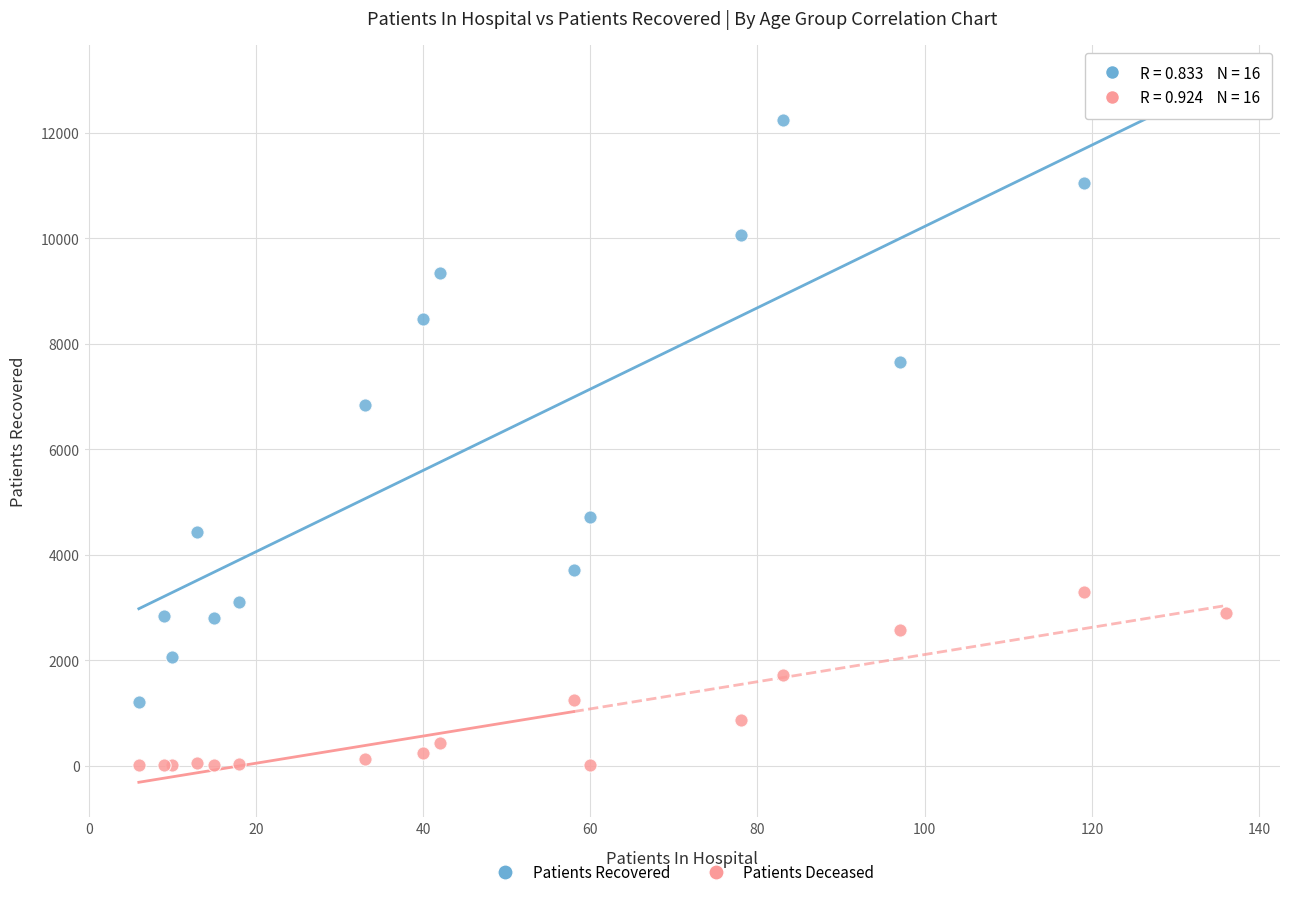

Across all series, what Y value is closest to 6351?

6837